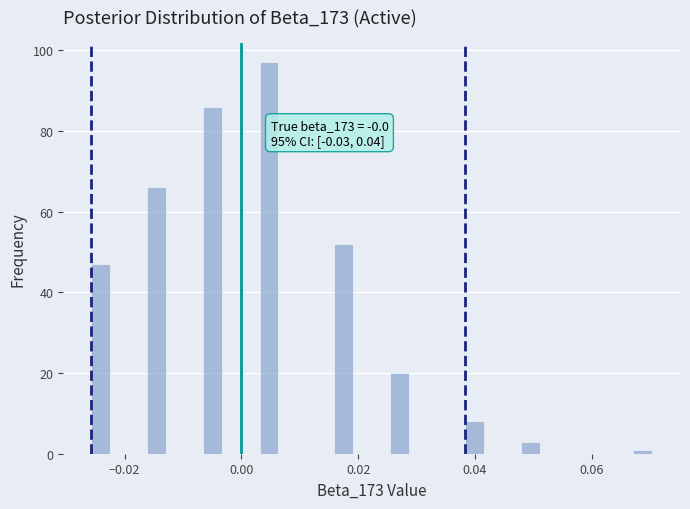

Read against the x-axis, roughly where is the centre of the tallest bar?

0.004